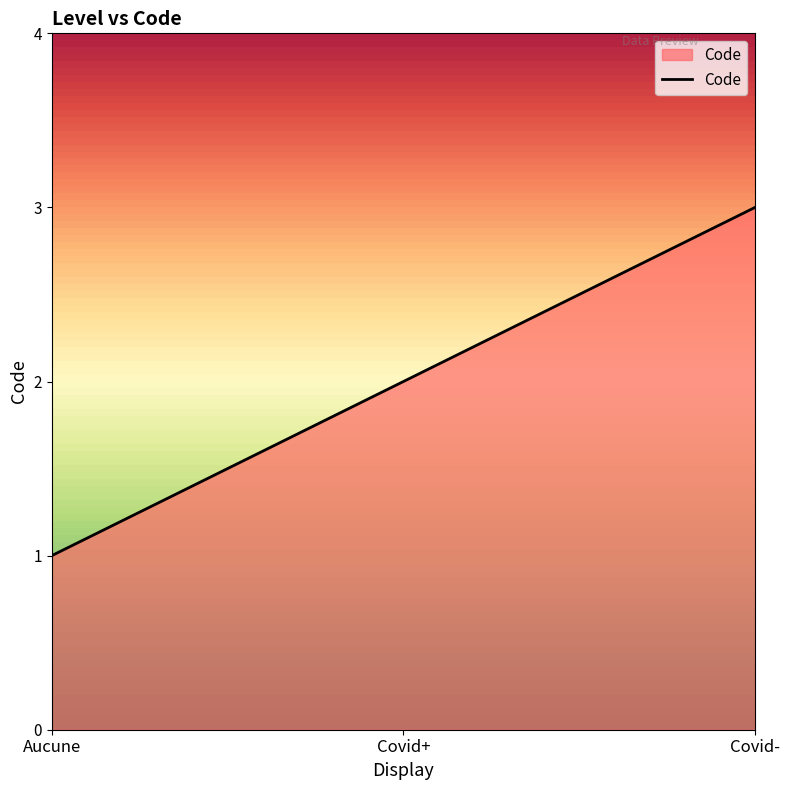

Reading right to left, what are all the values shown in this chart?

3	2	1